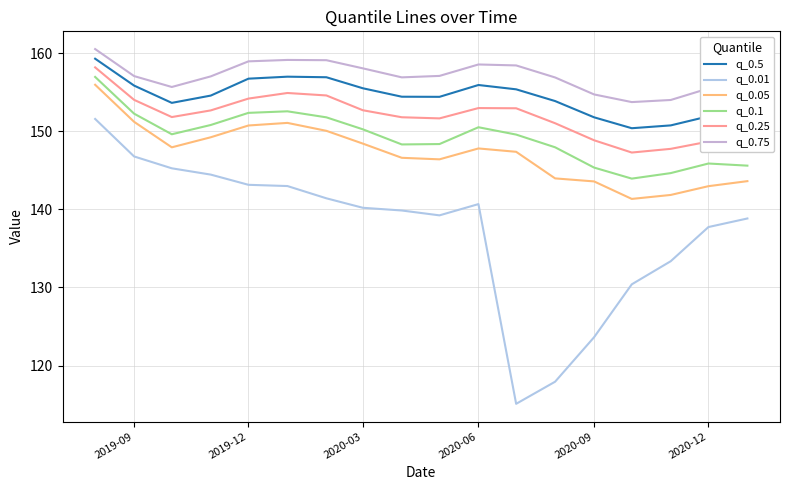

In q_0.5, how many points are higher than both neighbors (excluding endpoints)?

2